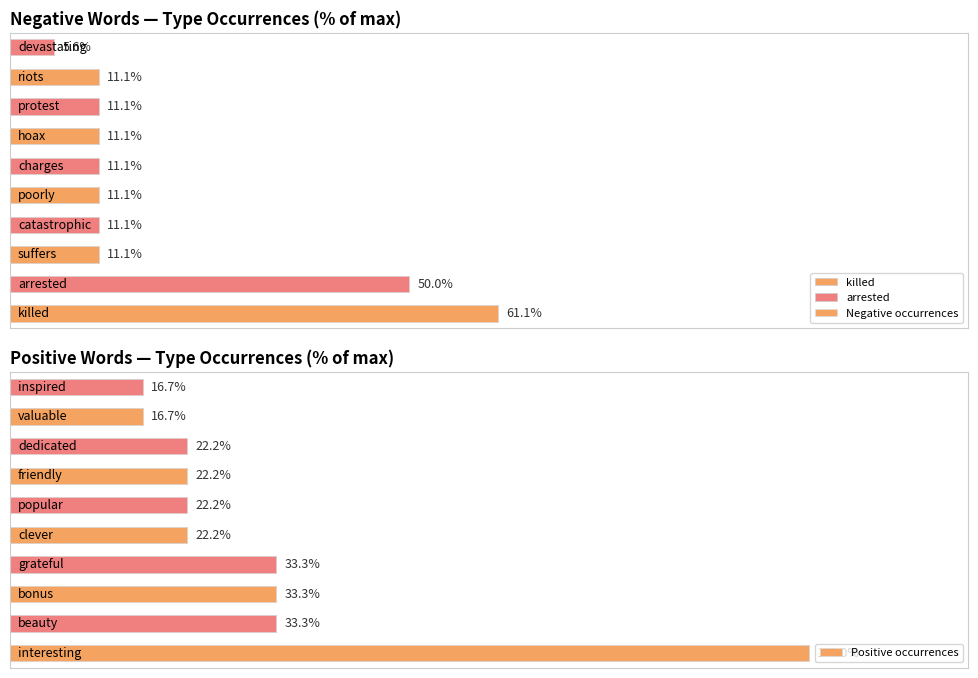

Reading left to right, extract all data points from this chart.

Negative occurrences: 61.1	50.0	11.1	11.1	11.1	11.1	11.1	11.1	11.1	5.6
Positive occurrences: 100.0	33.3	33.3	33.3	22.2	22.2	22.2	22.2	16.7	16.7